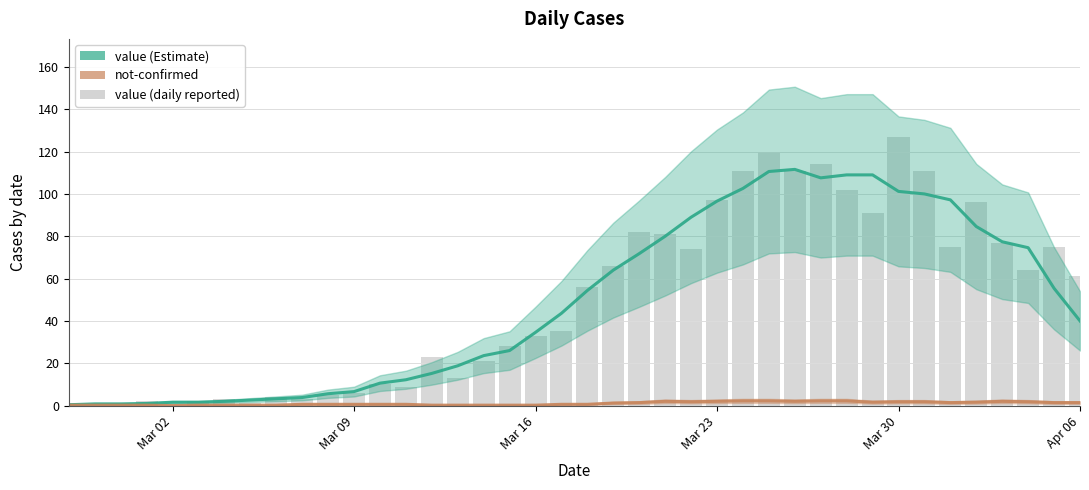

What is the sum of all not-confirmed values?

40.8